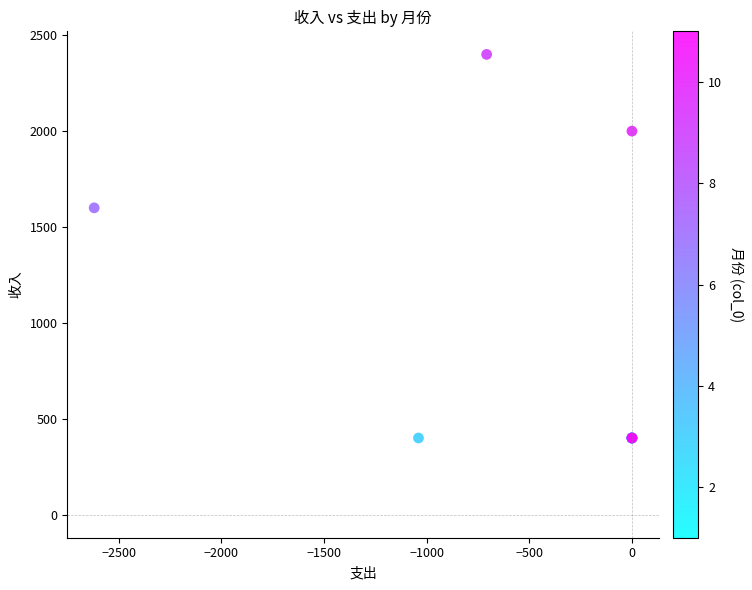

What Y value in the scatter plot is closest to 1400?

1600